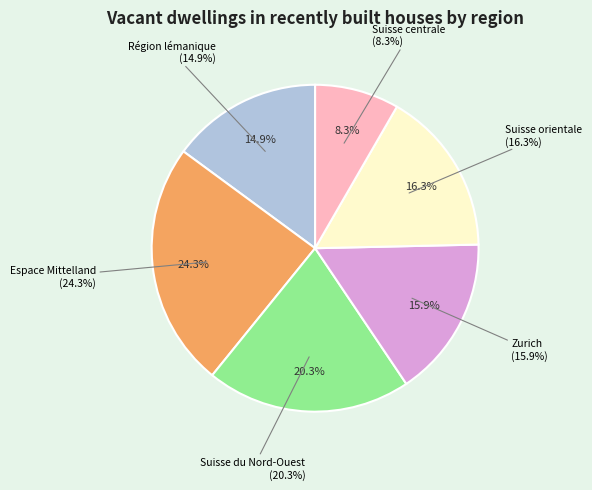

Does Suisse centrale account for over 50% of the chart?

No